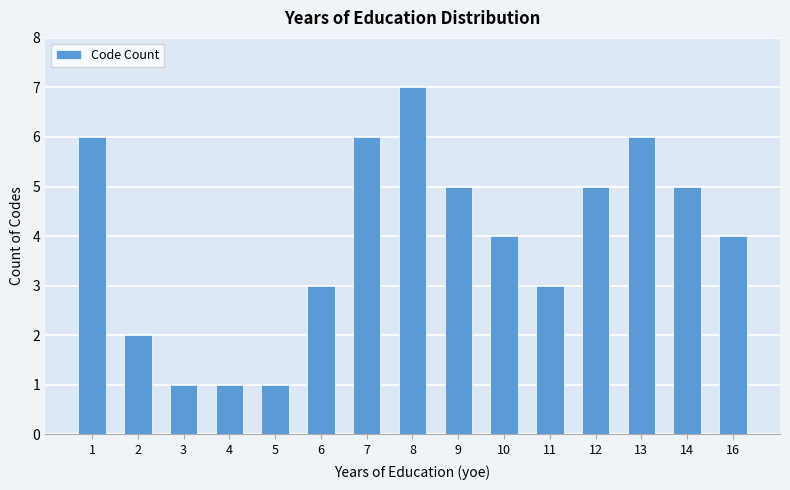

Reading right to left, extract all data points from this chart.

4	5	6	5	3	4	5	7	6	3	1	1	1	2	6